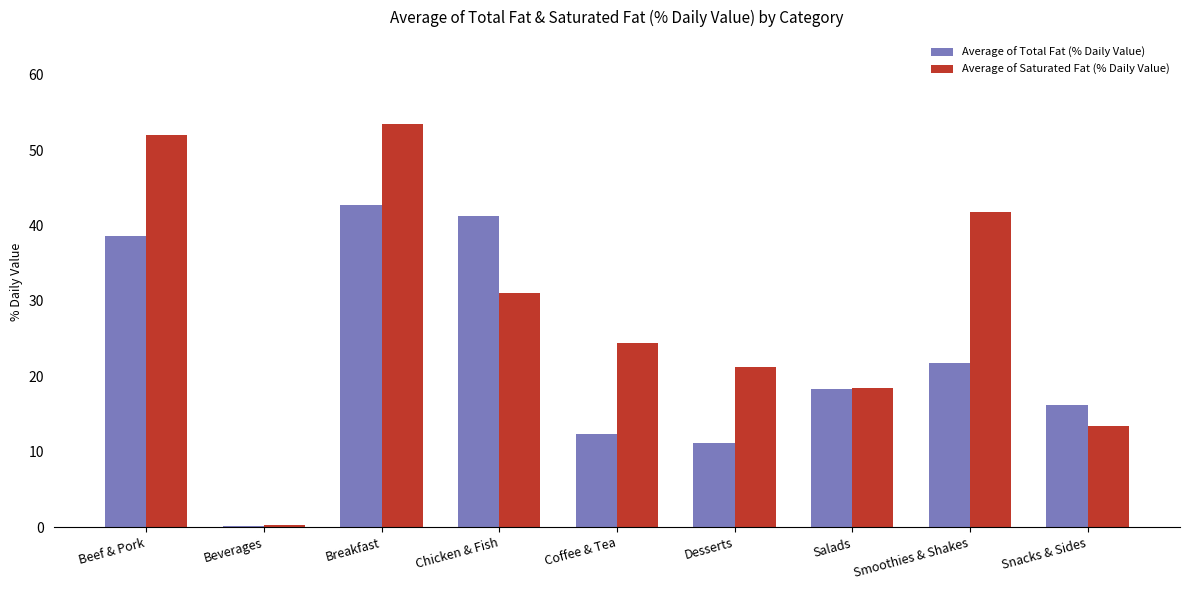

What is the total value across all series at Coffee & Tea?

36.7